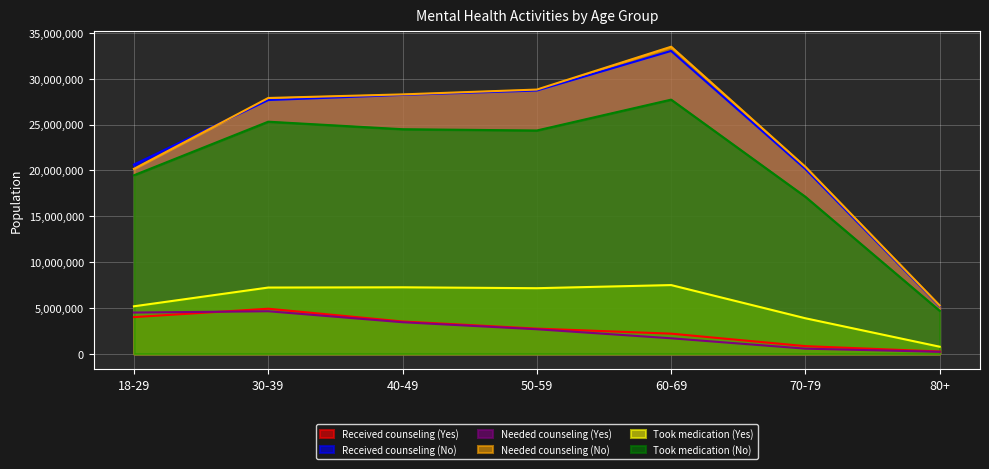

Reading right to left, list all the values displayed in this chart.

Received counseling (Yes): 80+=259494	70-79=846042	60-69=2205242	50-59=2756061	40-49=3533039	30-39=4926033	18-29=4010455
Received counseling (No): 80+=5202205	70-79=20158289	60-69=33029183	50-59=28713474	40-49=28234892	30-39=27675927	18-29=20639290
Needed counseling (Yes): 80+=228023	70-79=570498	60-69=1701411	50-59=2686195	40-49=3452543	30-39=4649354	18-29=4506698
Needed counseling (No): 80+=5264004	70-79=20386265	60-69=33490256	50-59=28819147	40-49=28292310	30-39=27900366	18-29=20174634
Took medication (Yes): 80+=782569	70-79=3883874	60-69=7503875	50-59=7162038	40-49=7260242	30-39=7234001	18-29=5188858
Took medication (No): 80+=4695843	70-79=17124908	60-69=27720634	50-59=24356273	40-49=24495743	30-39=25315963	18-29=19477017